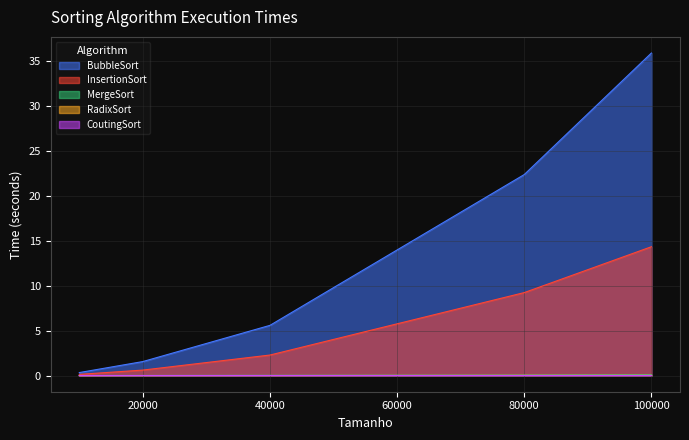

True or false: CoutingSort and MergeSort intersect in this chart.

False